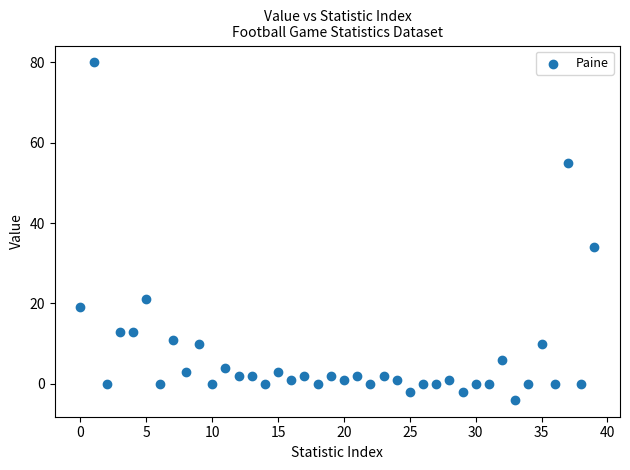

What is the range of Y values (max minus min)?

84